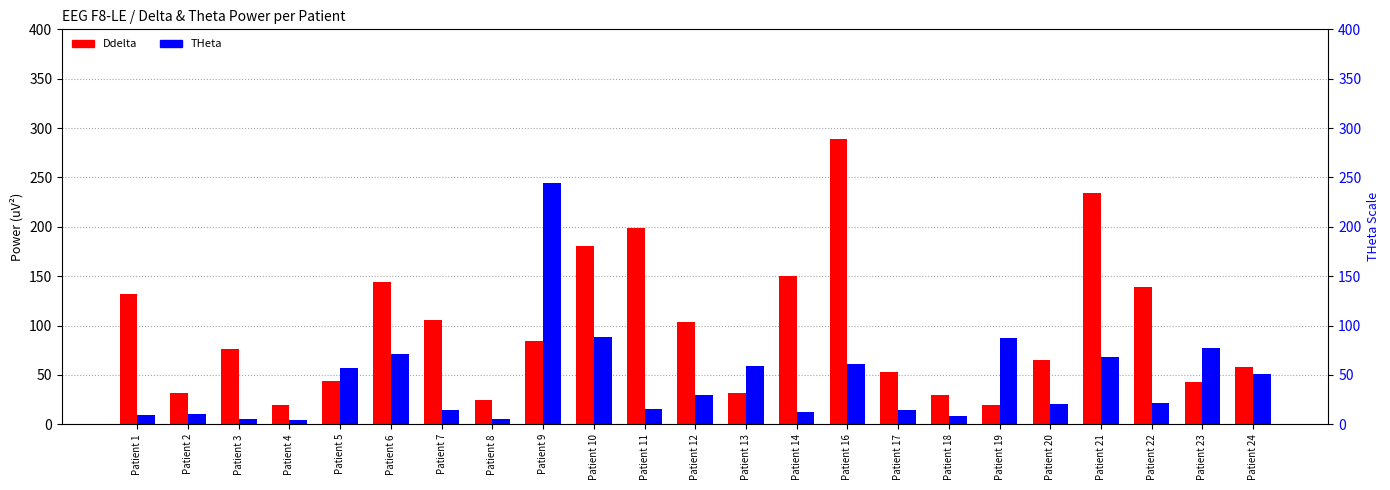

True or false: Ddelta has a value of 76.3 at Patient 3.

True